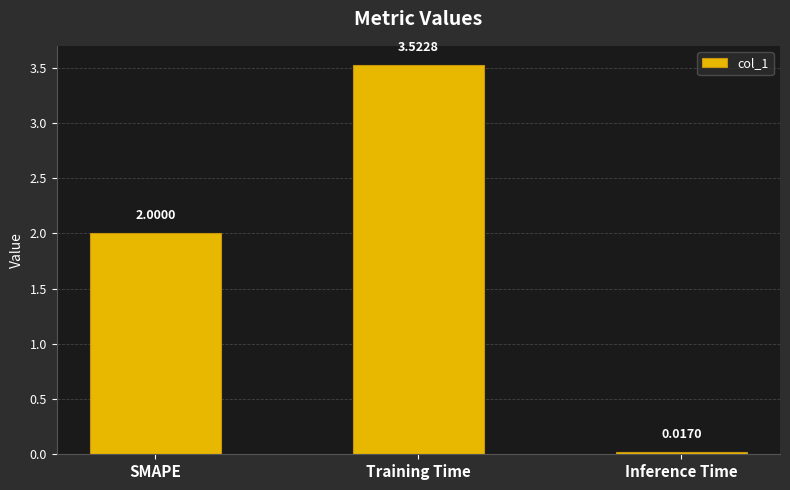

Rank the categories by value from lowest to highest.

Inference Time, SMAPE, Training Time